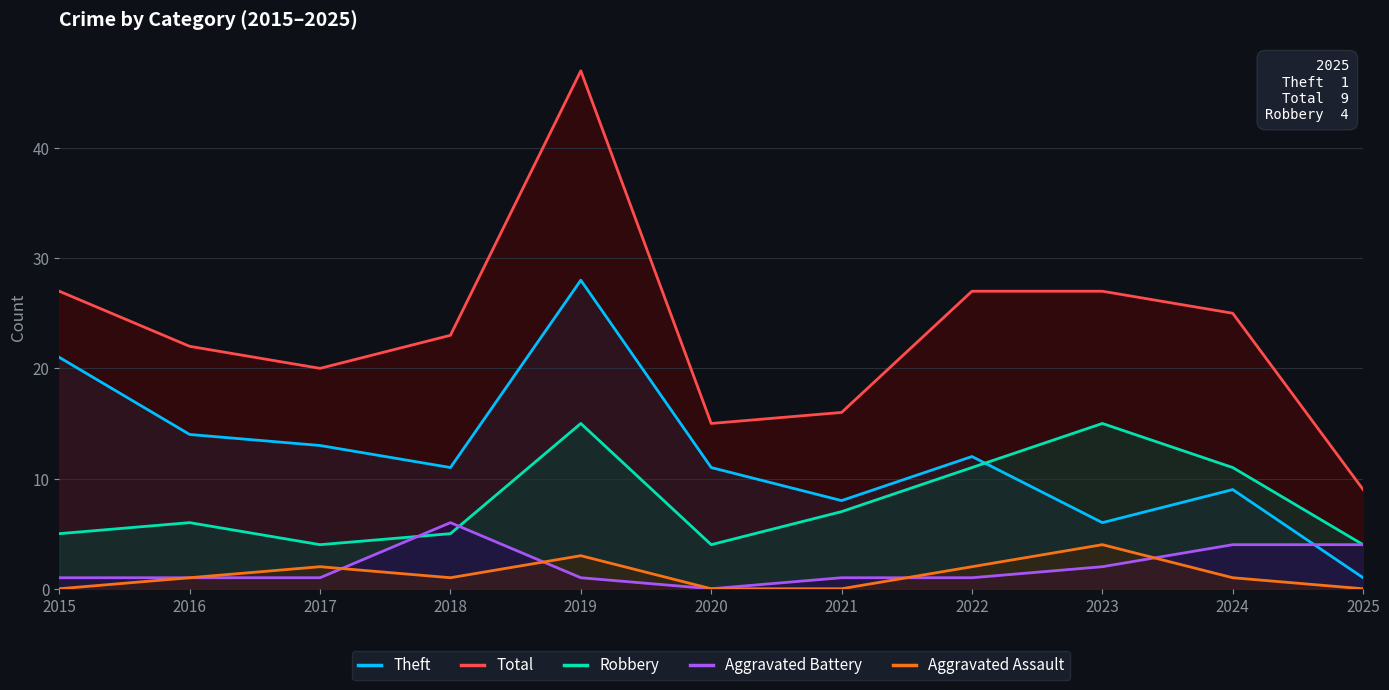

True or false: Aggravated Assault has more than 2 points higher than both neighbors.

True